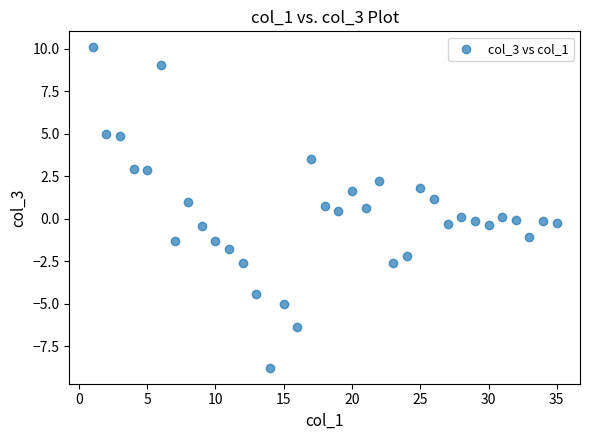

What is the range of X values (max minus min)?

34.0